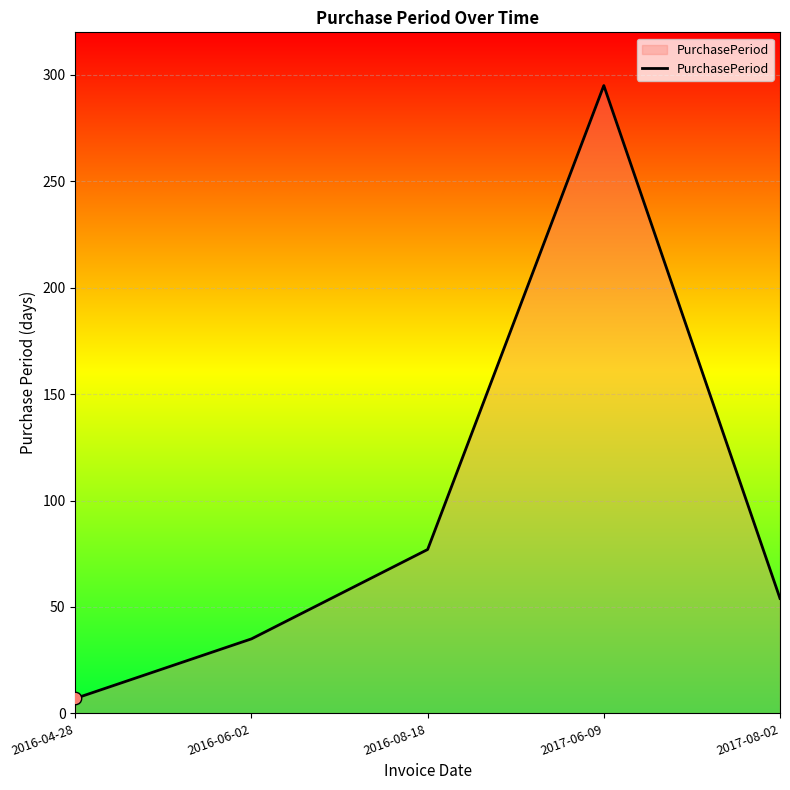

Approximately how many times larger is the value at 2017-06-09 compared to 2016-08-18?

3.8